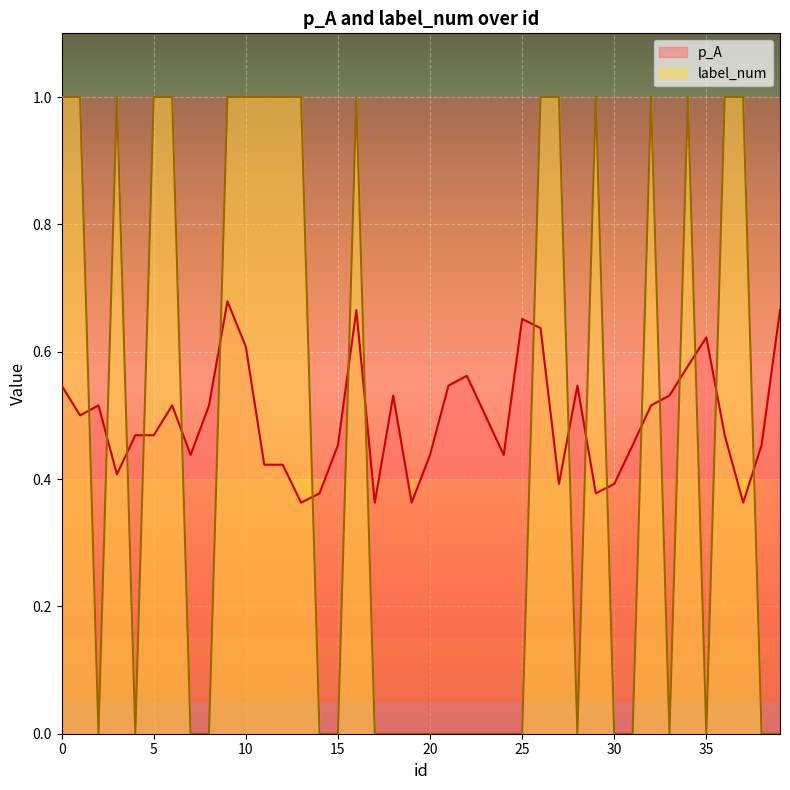

What is the total value across all series at 18?

0.5